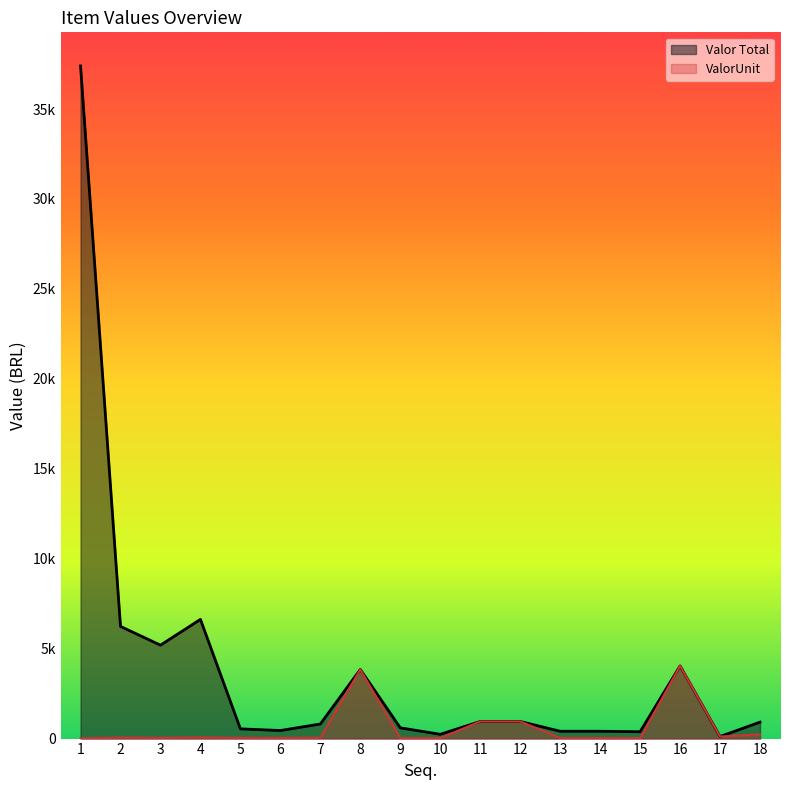

True or false: Valor Total and ValorUnit cross at least once.

False